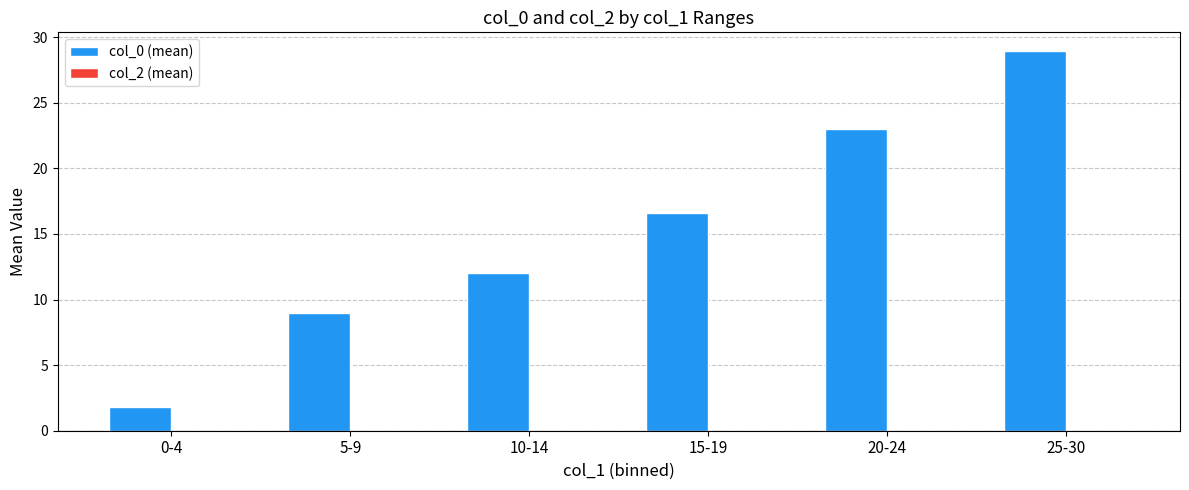

What is the greatest value displayed?

28.9